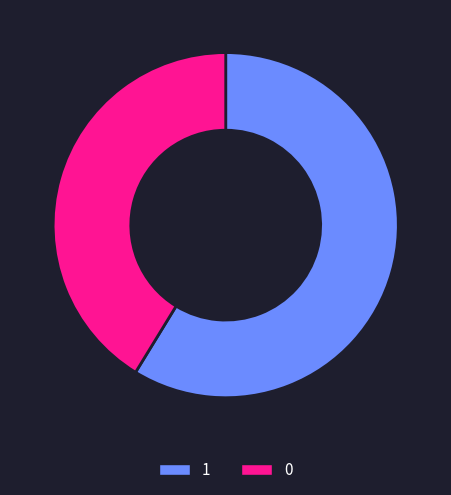

What is the majority slice?

1